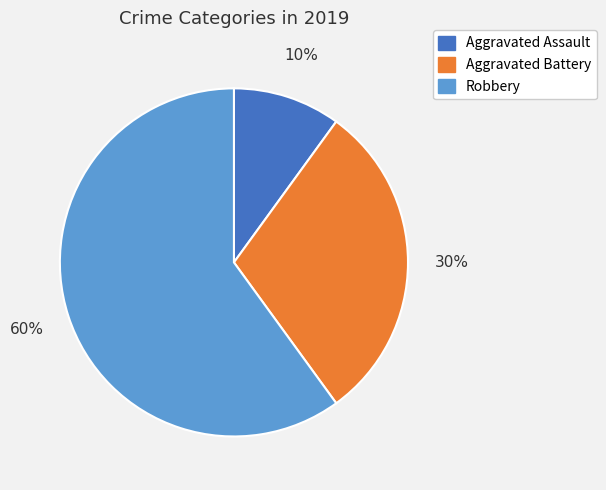

What percentage is the Aggravated Assault slice, to the nearest percent?

10%